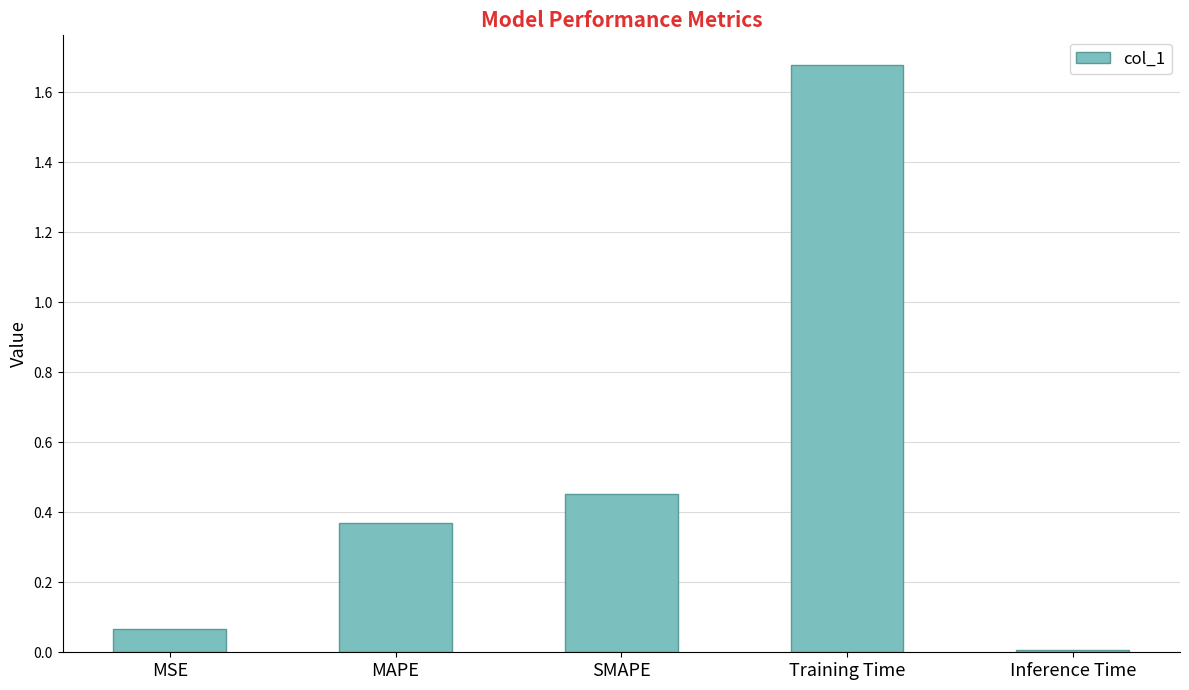

What is the label of the 4th bar from the right?

MAPE